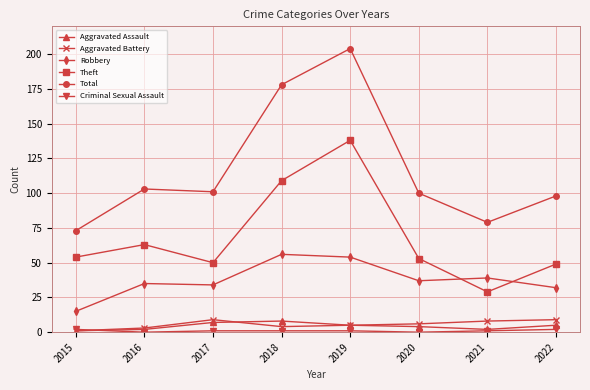

How many series are shown in this chart?

6